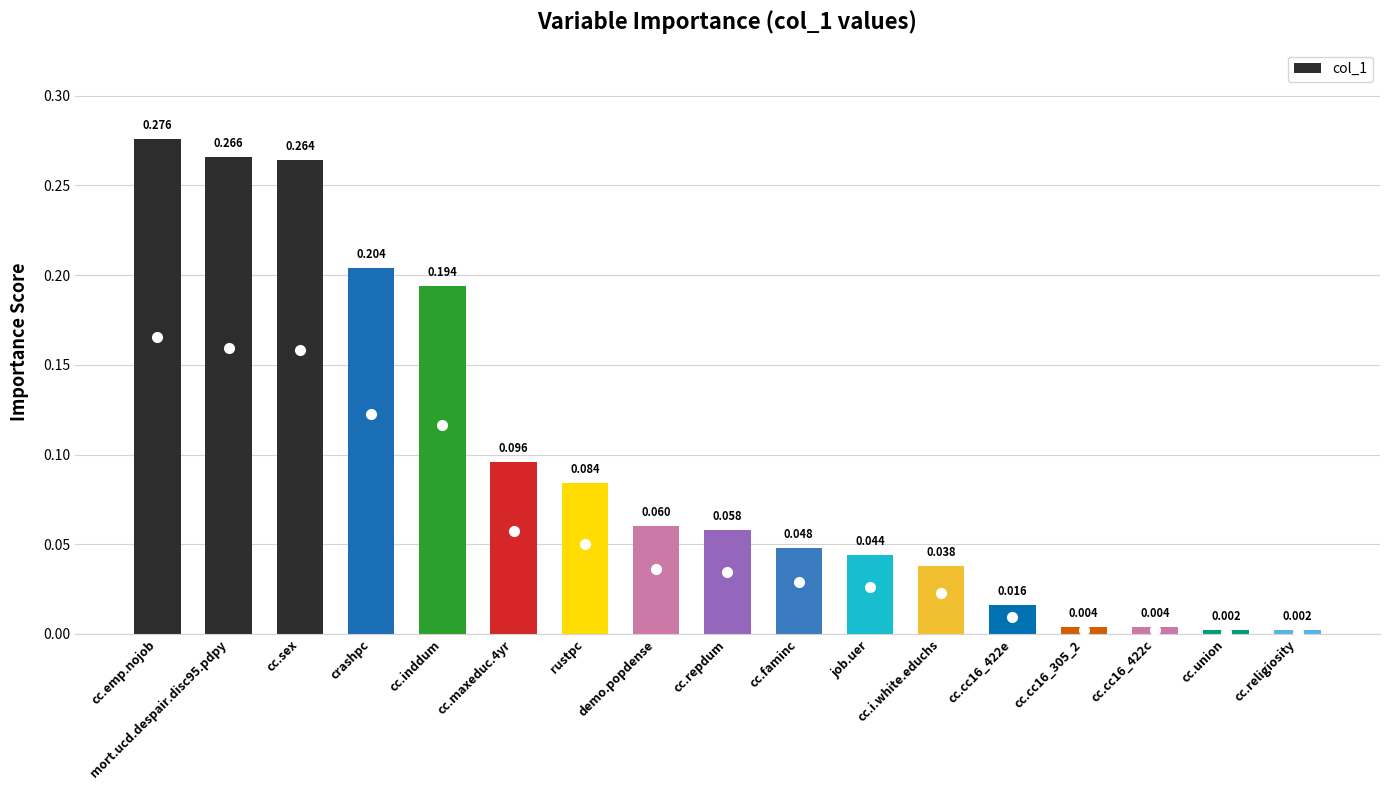

What is the label of the 5th bar from the left?

cc.inddum